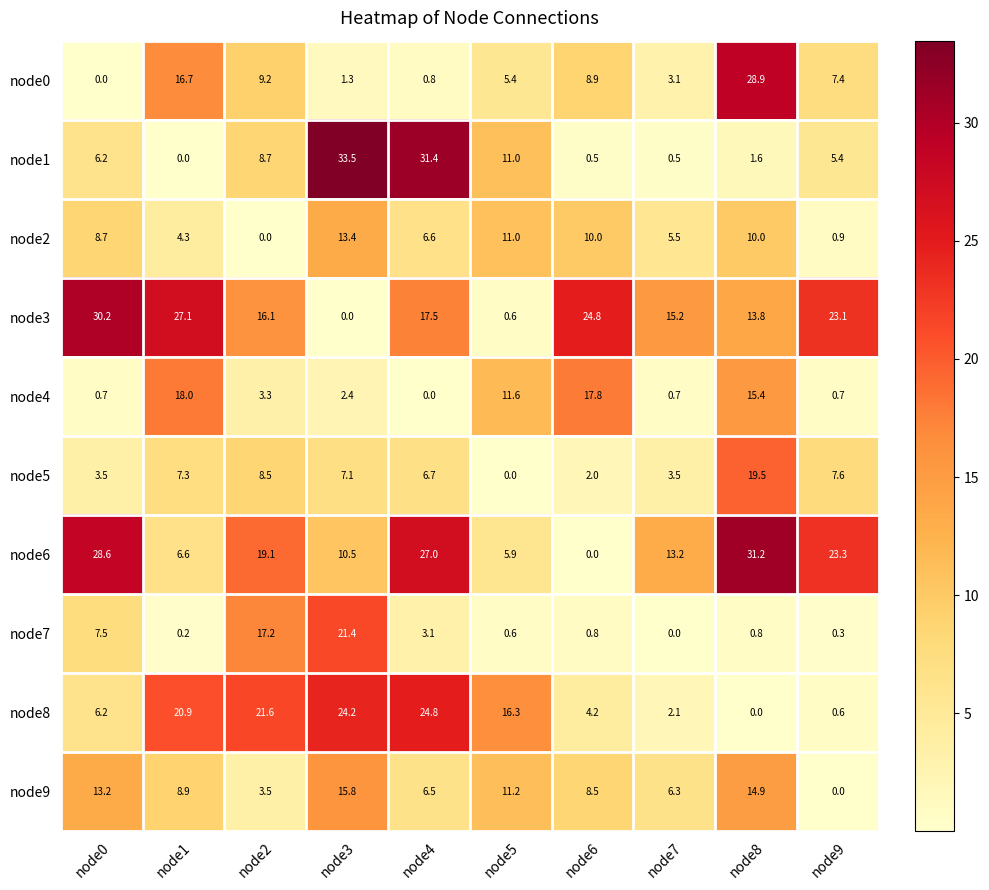

True or false: node0 has a value of 1.7 at node3.

False